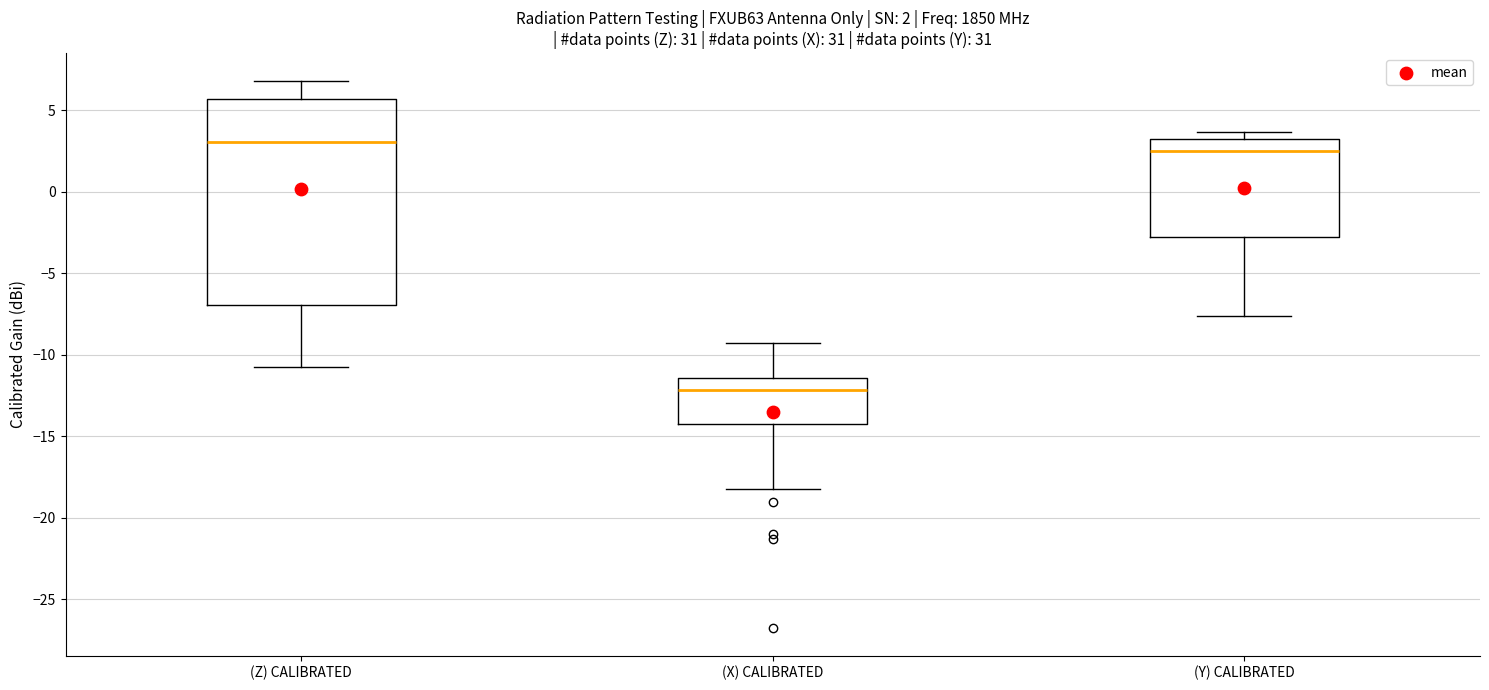

Comparing the boxes themselves (not the whiskers), which one is the tallest?

(Z) CALIBRATED